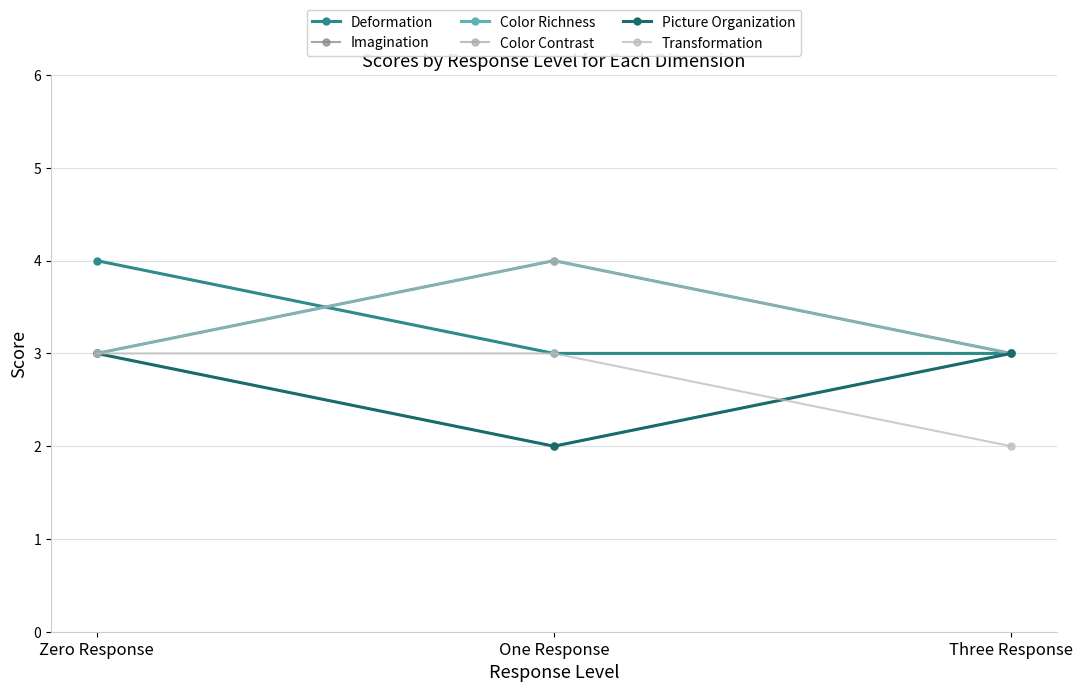

Does the chart have visible grid lines?

Yes